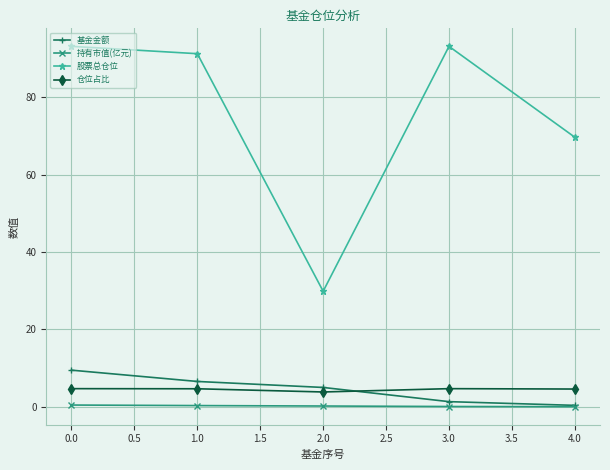

How many interior local valleys does the 股票总仓位 series have?

1